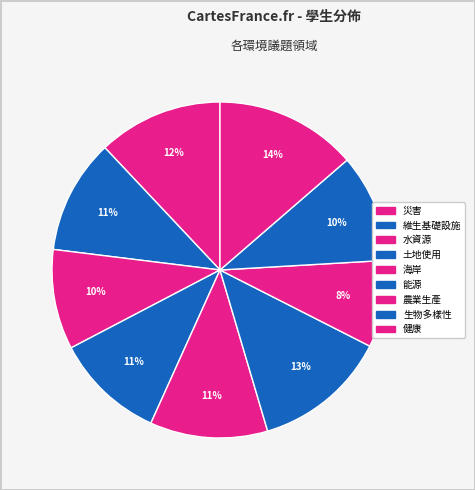

Count the number of slices in the pie.

9